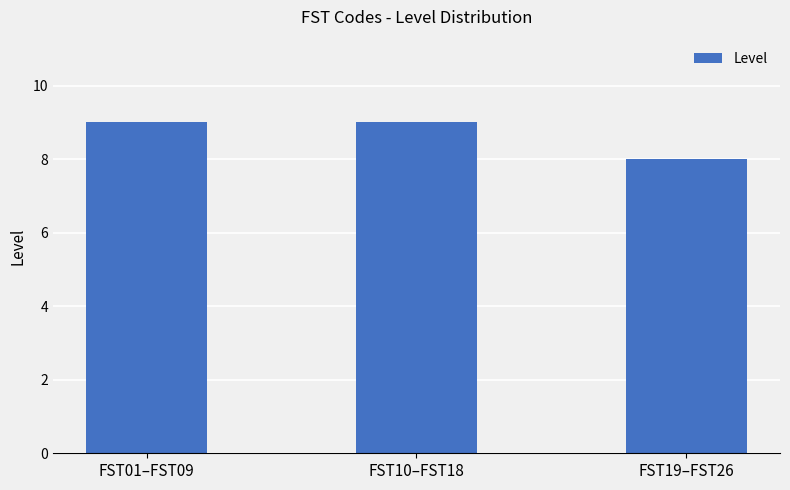

What is the ratio of the value at FST01–FST09 to the value at FST19–FST26?

1.1